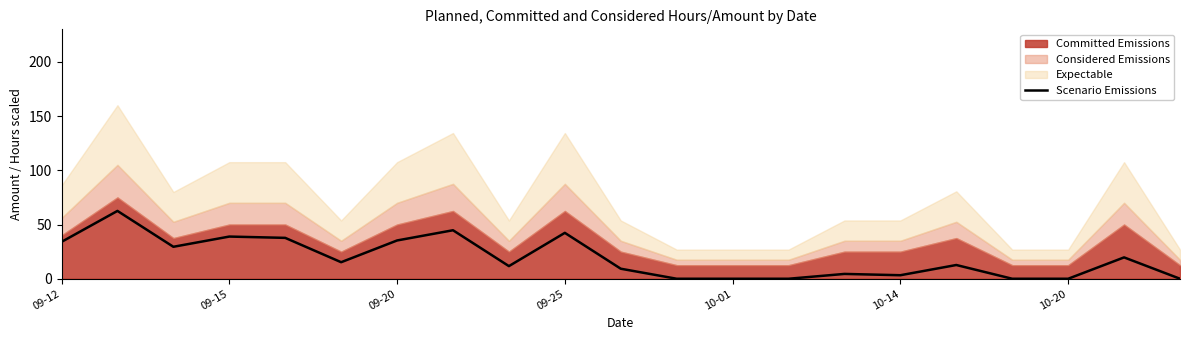

Is it true that Scenario Emissions equals -33.5 at 10-20?

False